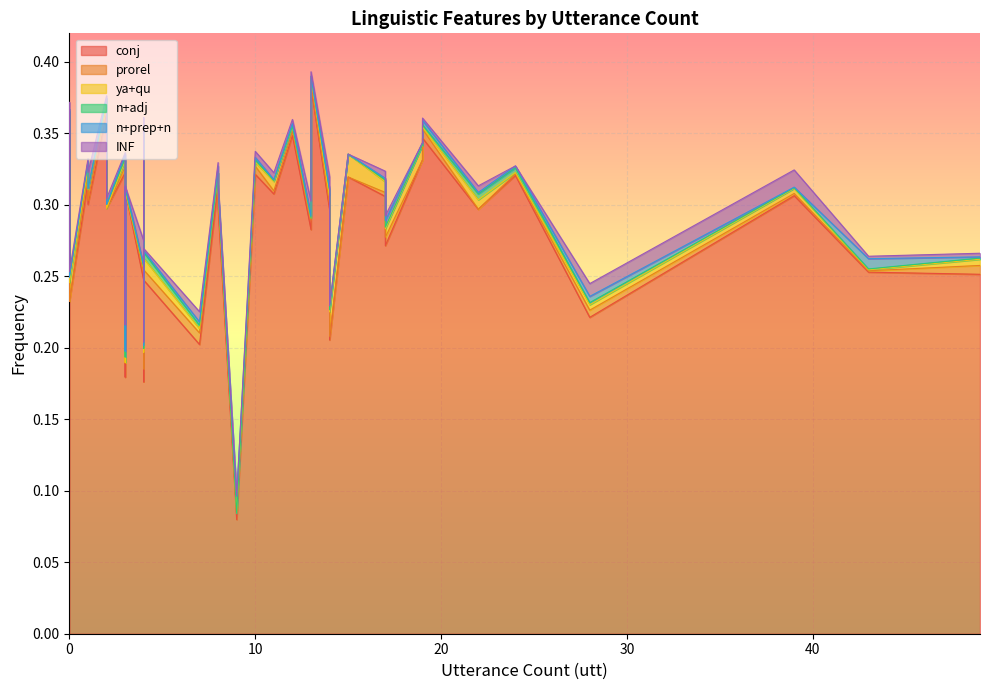

The value of n+adj at 22 is 0.0. True or false?

False